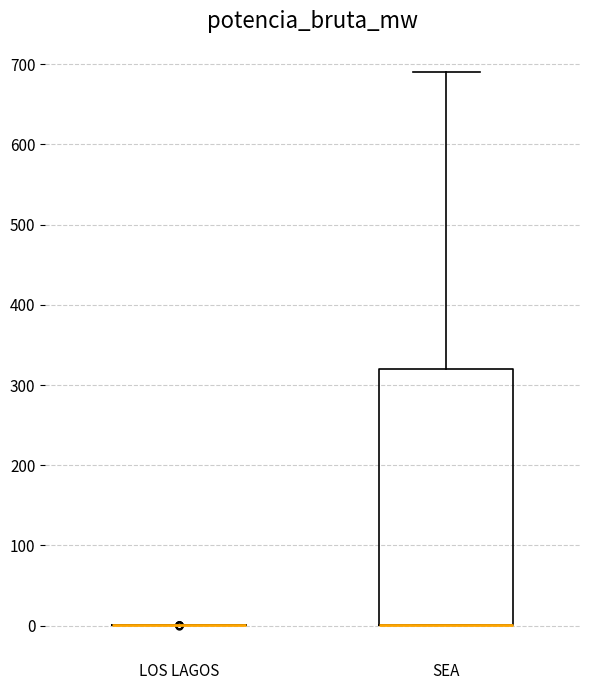

Reading left to right, transcribe this box plot: for each box, give where its median line is, the range the box spans, and where its two whiskers end, as read against the y-axis. The values are not printed on the chart, so give them approximately, as read against the axis.

LOS LAGOS: box collapsed to a line at 0, whiskers 0 to 0
SEA: median 0 (drawn on the box's lower edge), box 0 to 320, whiskers 0 to 690